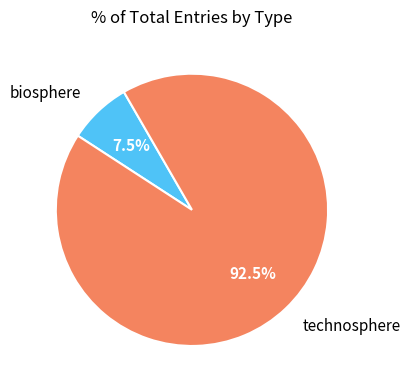

To the nearest percent, what is the difference between the largest and smallest slice percentages?

85%